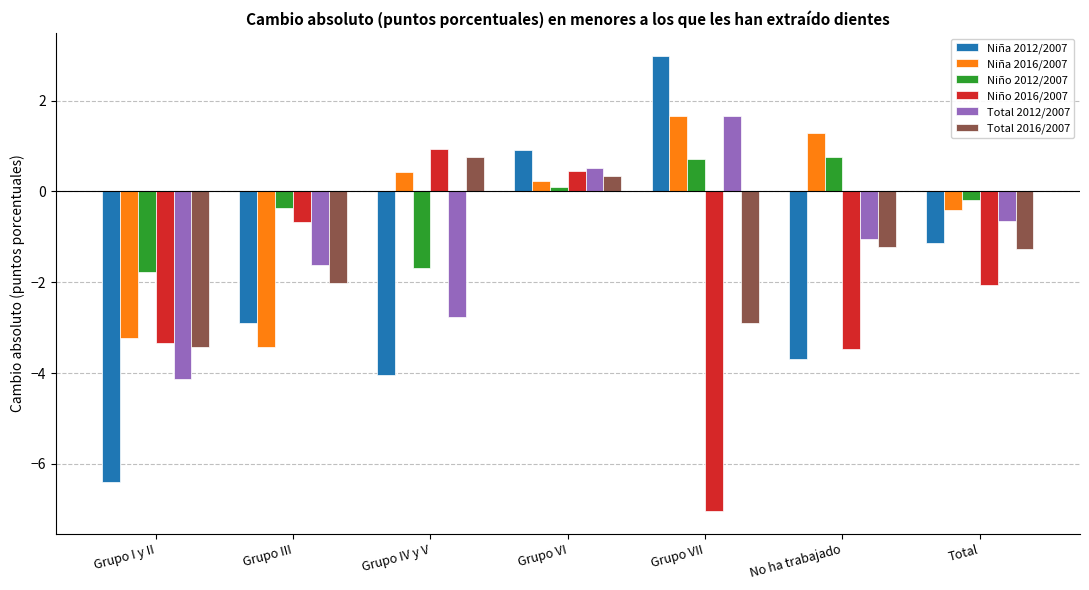

True or false: Total 2012/2007 has a value of -5.5 at Grupo I y II.

False